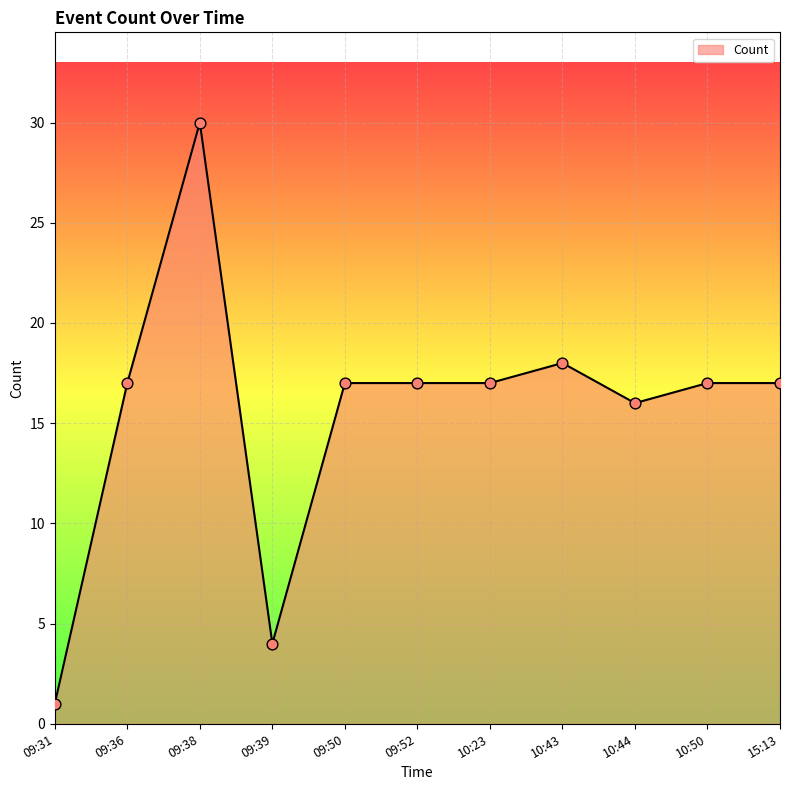

Between 09:39 and 10:50, which is larger?

10:50